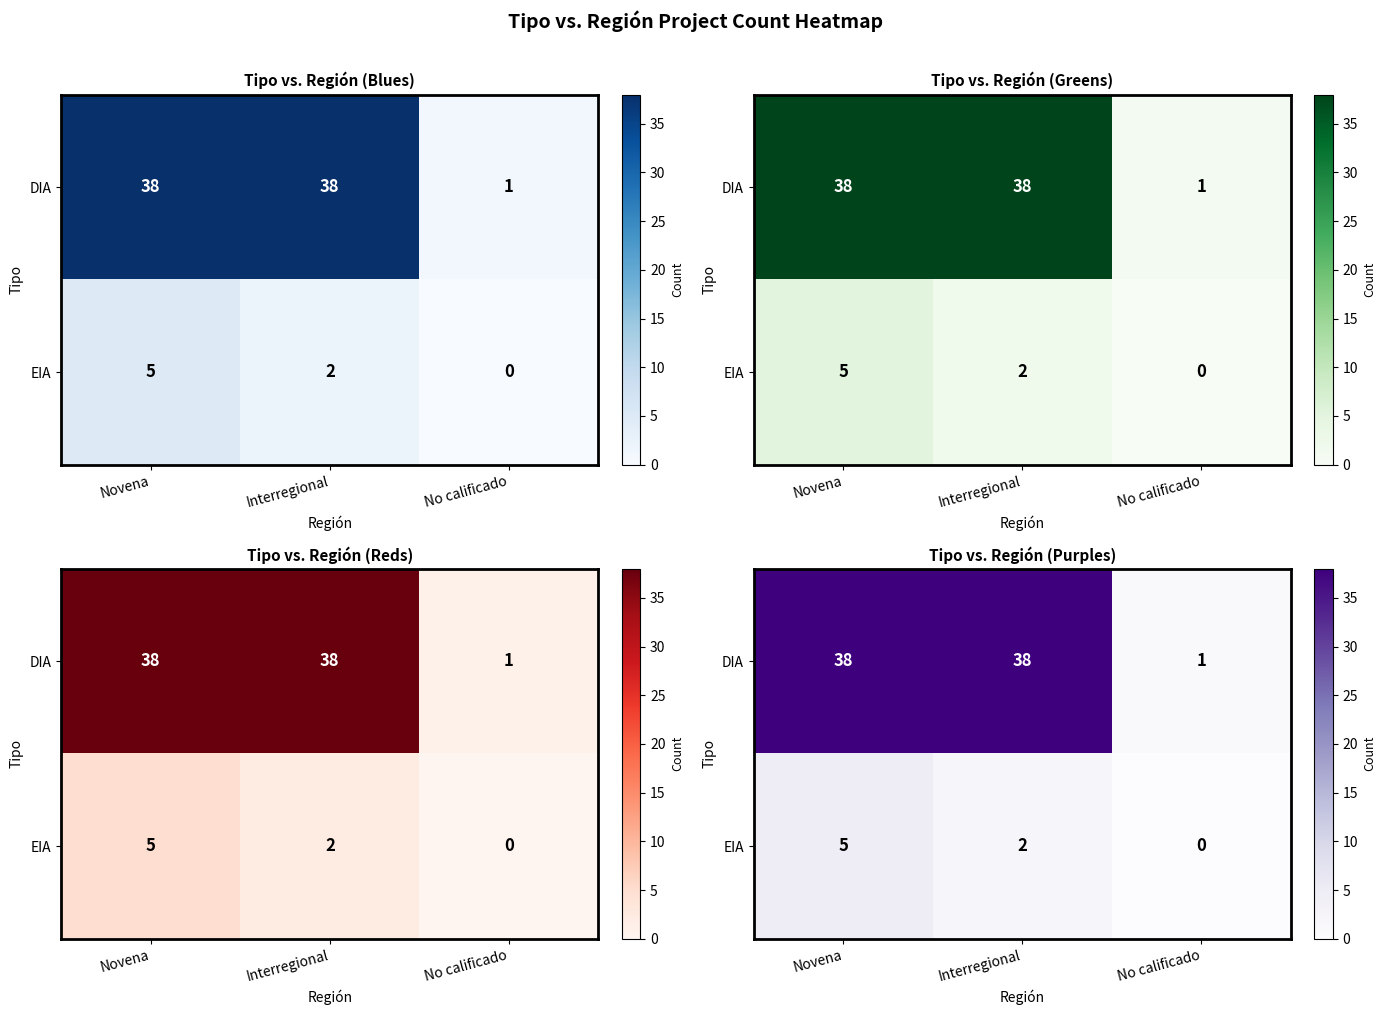

Which has a higher value, Novena or Interregional?

Novena